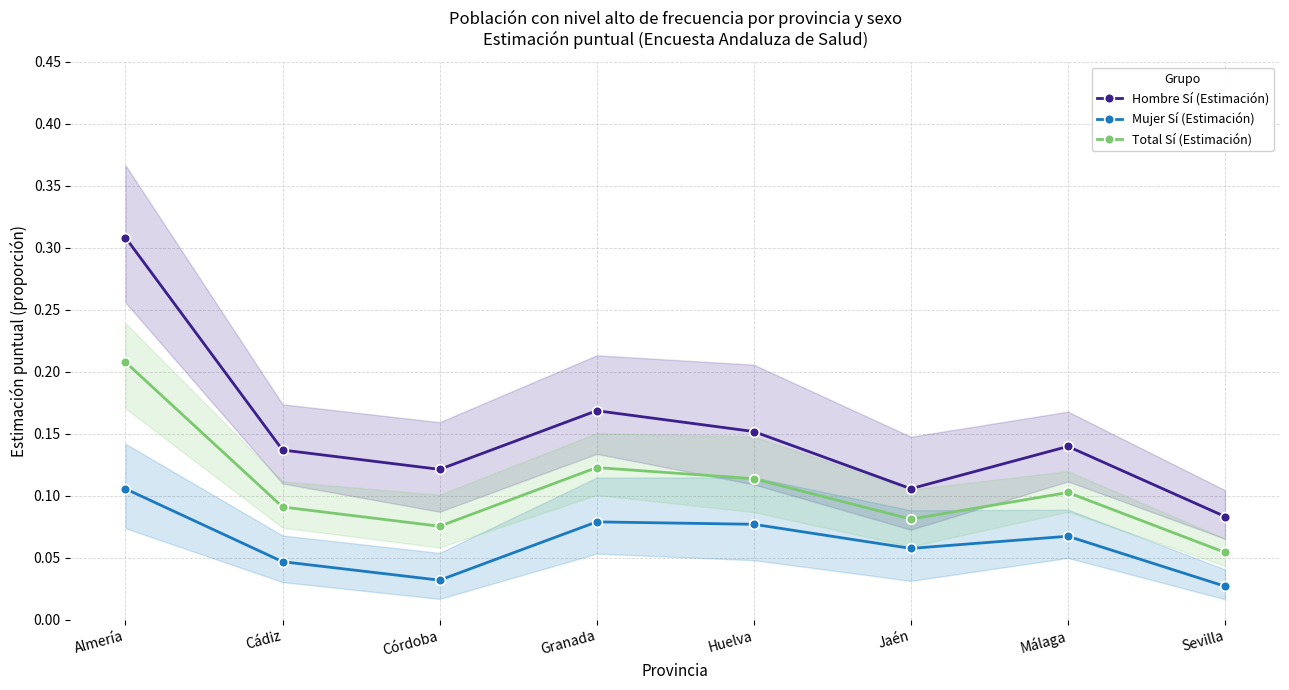

Is this an area chart (filled region under the line)?

No